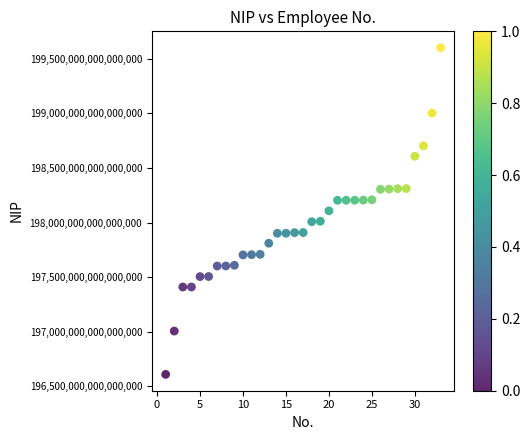

What is the range of X values (max minus min)?

32